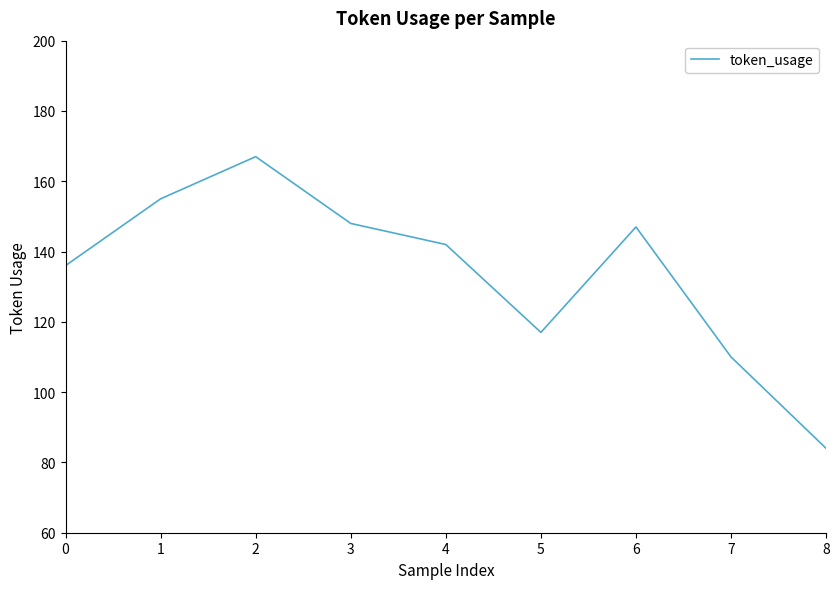

Which label corresponds to the smallest value in the chart?

8